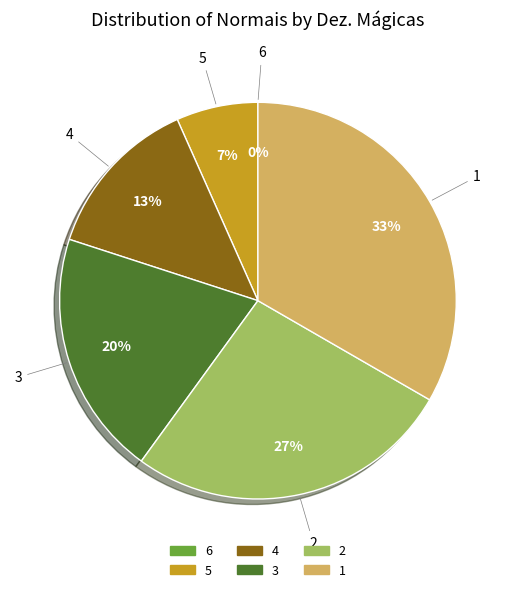

Which category has the biggest portion of the pie?

1